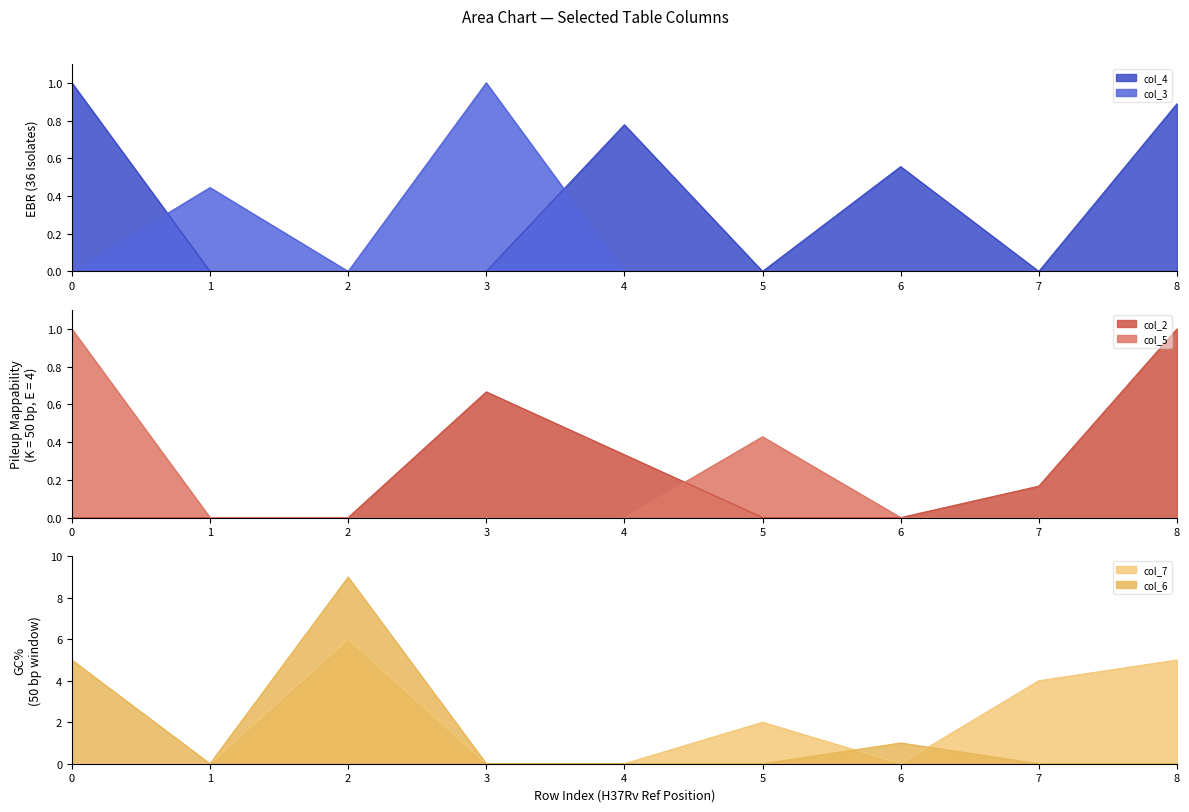

Where is the first local maximum for col_6?

2